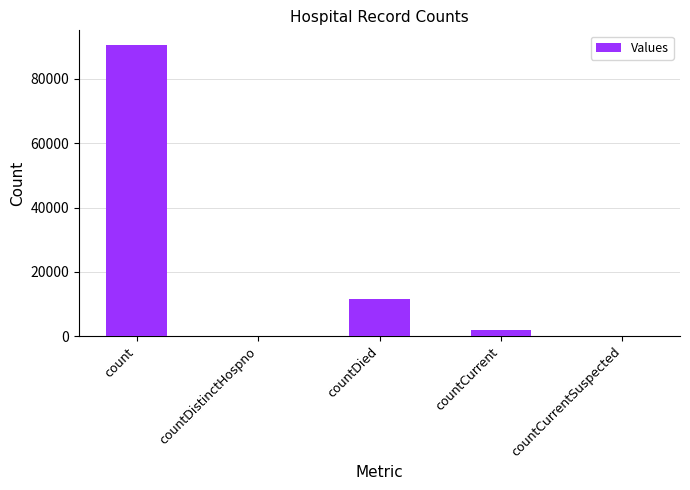

Are the bars horizontal?

No